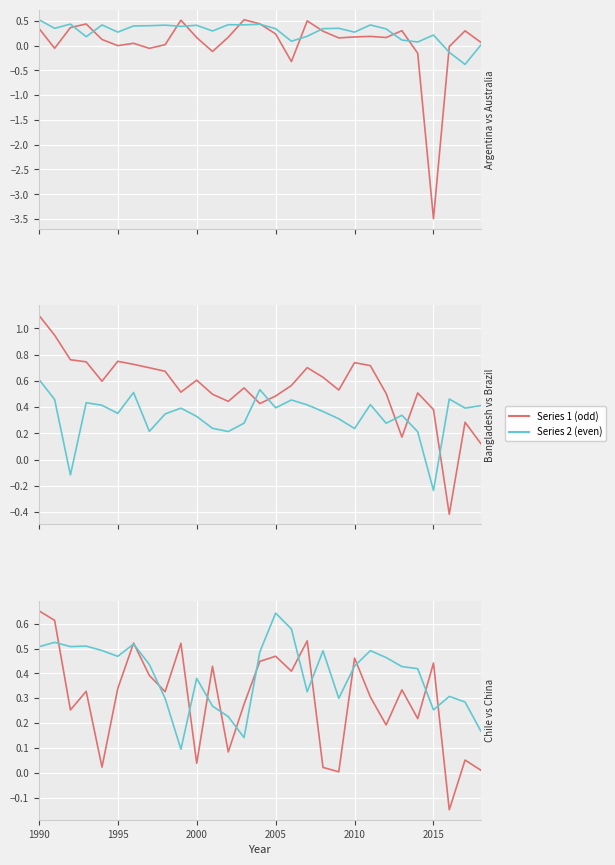

Is it true that Australia equals 0.3 at 2010?

True